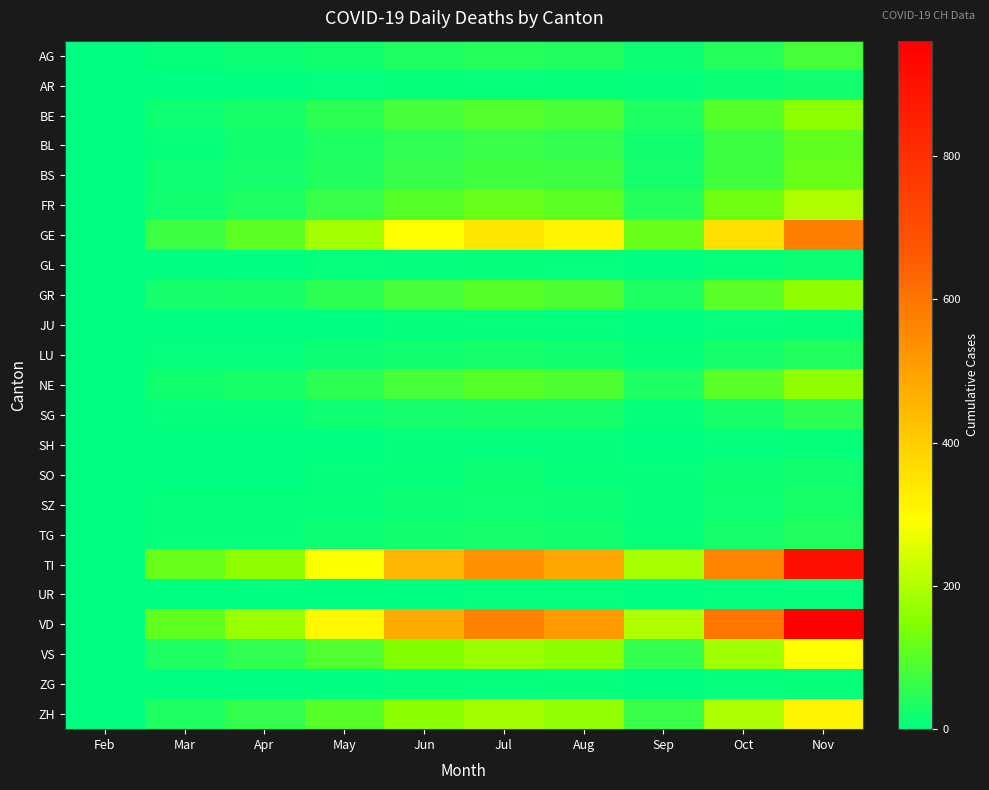

Reading left to right, transcribe all the data shown in this chart.

AG: Feb=0	Mar=11	Apr=12	May=20	Jun=35	Jul=42	Aug=38	Sep=15	Oct=45	Nov=80
AR: Feb=0	Mar=2	Apr=3	May=5	Jun=8	Jul=10	Aug=9	Sep=4	Oct=12	Nov=20
BE: Feb=0	Mar=16	Apr=28	May=50	Jun=80	Jul=95	Aug=85	Sep=35	Oct=100	Nov=160
BL: Feb=1	Mar=10	Apr=19	May=35	Jun=55	Jul=65	Aug=58	Sep=22	Oct=68	Nov=110
BS: Feb=0	Mar=16	Apr=24	May=40	Jun=62	Jul=75	Aug=68	Sep=25	Oct=75	Nov=120
FR: Feb=0	Mar=20	Apr=37	May=65	Jun=100	Jul=120	Aug=108	Sep=42	Oct=125	Nov=200
GE: Feb=0	Mar=68	Apr=106	May=185	Jun=290	Jul=345	Aug=310	Sep=120	Oct=360	Nov=580
GL: Feb=0	Mar=2	Apr=2	May=4	Jun=6	Jul=7	Aug=6	Sep=2	Oct=8	Nov=13
GR: Feb=0	Mar=23	Apr=30	May=52	Jun=82	Jul=98	Aug=88	Sep=34	Oct=102	Nov=164
JU: Feb=0	Mar=0	Apr=0	May=2	Jun=4	Jul=5	Aug=4	Sep=2	Oct=6	Nov=10
LU: Feb=0	Mar=7	Apr=7	May=12	Jun=20	Jul=24	Aug=21	Sep=8	Oct=24	Nov=39
NE: Feb=0	Mar=22	Apr=30	May=52	Jun=82	Jul=98	Aug=88	Sep=34	Oct=102	Nov=163
SG: Feb=0	Mar=7	Apr=9	May=16	Jun=25	Jul=30	Aug=27	Sep=10	Oct=30	Nov=49
SH: Feb=0	Mar=1	Apr=1	May=2	Jun=4	Jul=5	Aug=4	Sep=2	Oct=6	Nov=9
SO: Feb=0	Mar=2	Apr=3	May=6	Jun=10	Jul=12	Aug=10	Sep=4	Oct=12	Nov=19
SZ: Feb=0	Mar=4	Apr=5	May=9	Jun=14	Jul=17	Aug=15	Sep=6	Oct=18	Nov=29
TG: Feb=0	Mar=7	Apr=7	May=13	Jun=20	Jul=24	Aug=22	Sep=8	Oct=25	Nov=40
TI: Feb=0	Mar=120	Apr=165	May=288	Jun=452	Jul=540	Aug=485	Sep=188	Oct=564	Nov=906
UR: Feb=0	Mar=1	Apr=1	May=2	Jun=3	Jul=4	Aug=4	Sep=1	Oct=4	Nov=7
VD: Feb=0	Mar=110	Apr=175	May=305	Jun=480	Jul=573	Aug=514	Sep=199	Oct=598	Nov=961
VS: Feb=0	Mar=37	Apr=53	May=93	Jun=145	Jul=174	Aug=156	Sep=60	Oct=181	Nov=291
ZG: Feb=0	Mar=1	Apr=2	May=3	Jun=5	Jul=6	Aug=5	Sep=2	Oct=6	Nov=10
ZH: Feb=0	Mar=36	Apr=57	May=99	Jun=156	Jul=186	Aug=167	Sep=65	Oct=194	Nov=312